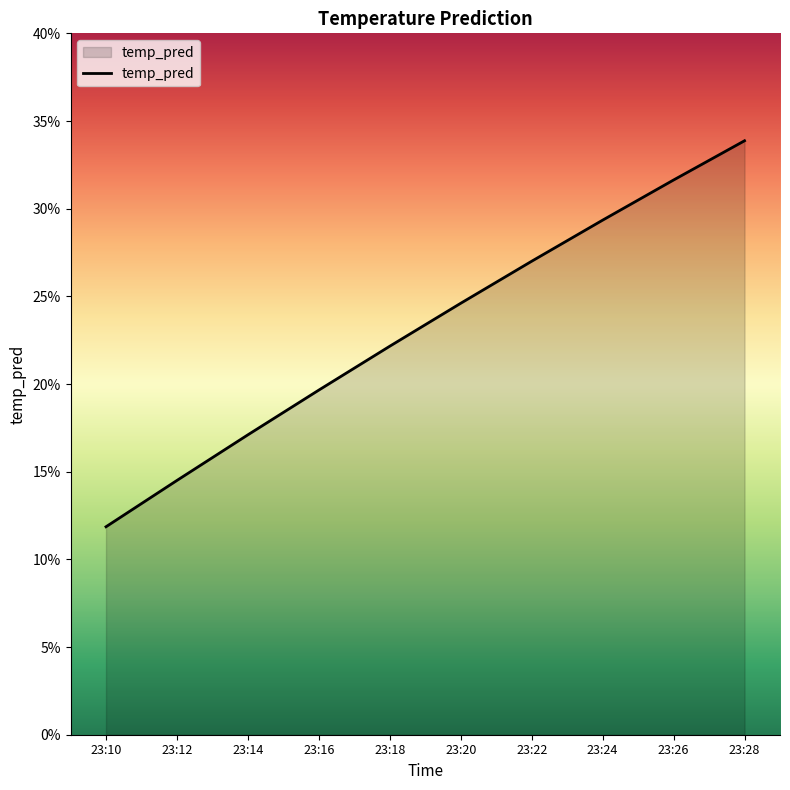

Which has a higher value, 23:28 or 23:16?

23:28